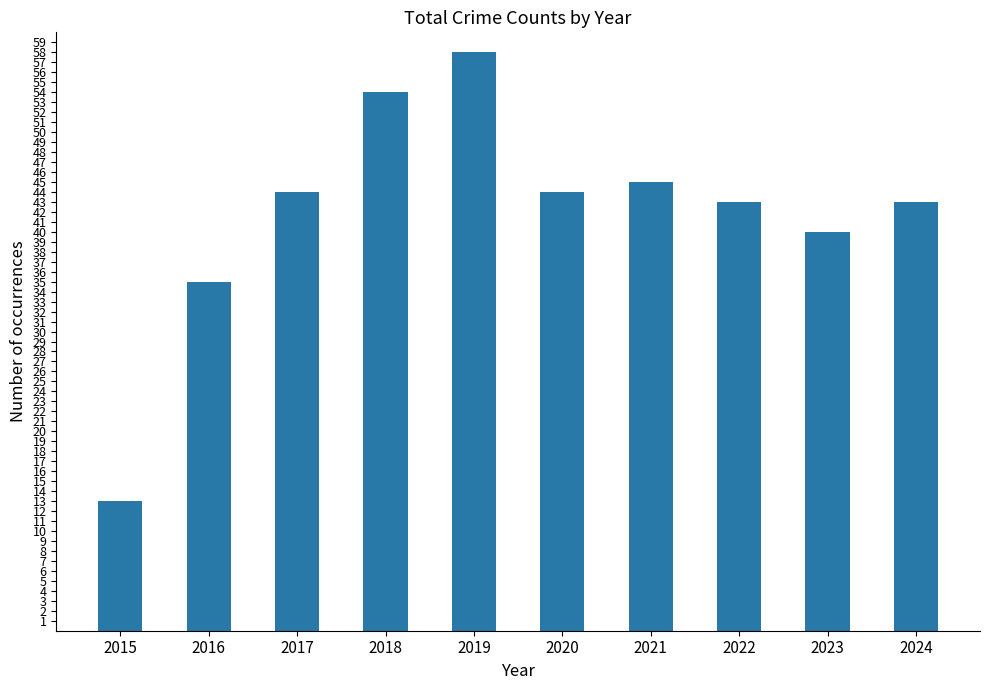

At which label is the value closest to 35?

2016